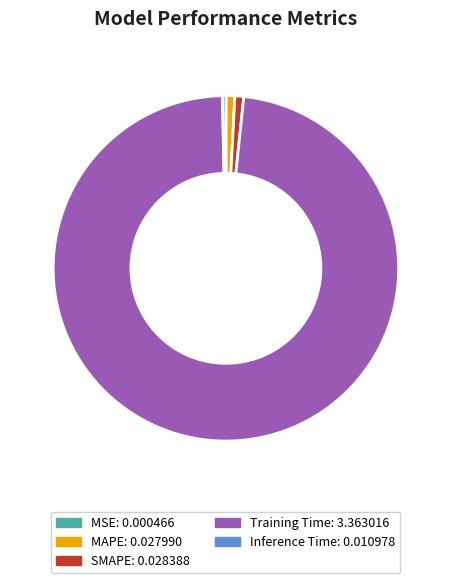

Is it true that SMAPE is 15% of the pie?

False